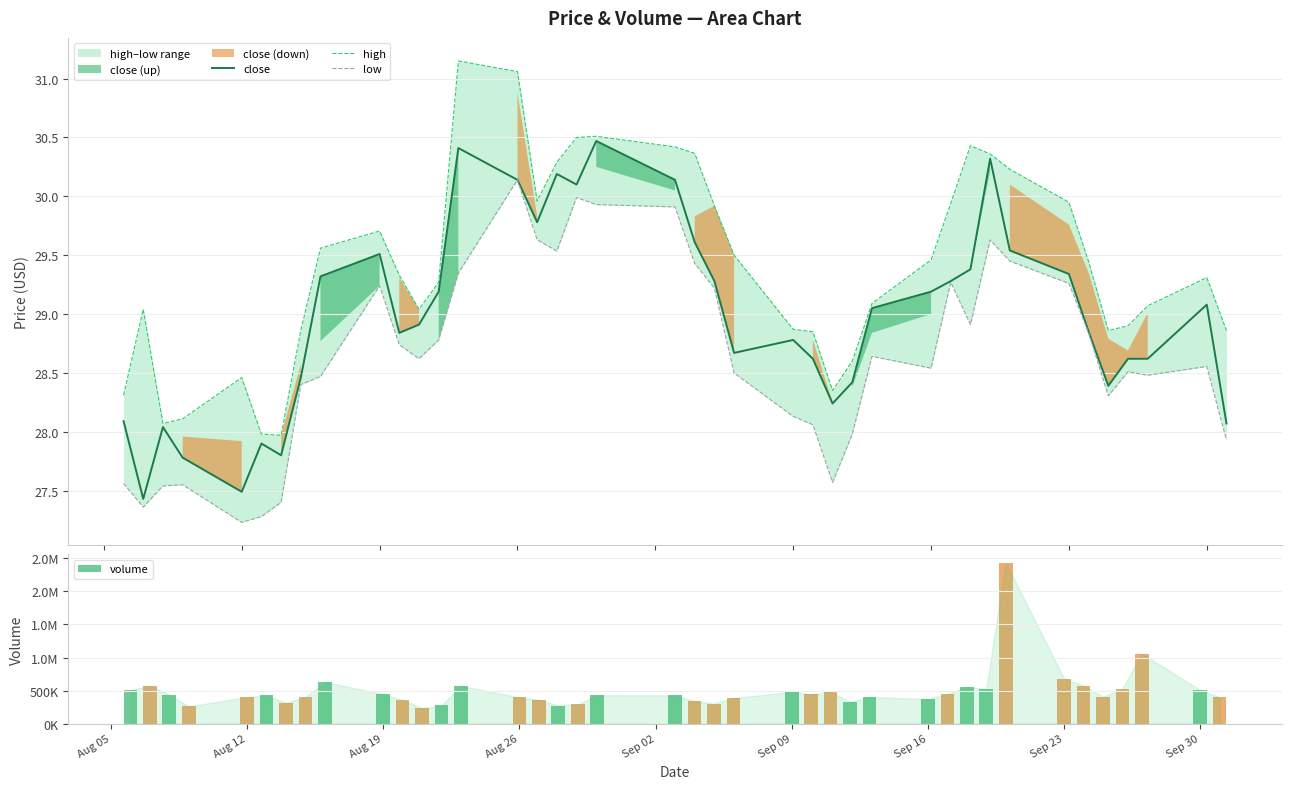

What is the maximum value for close?

30.5